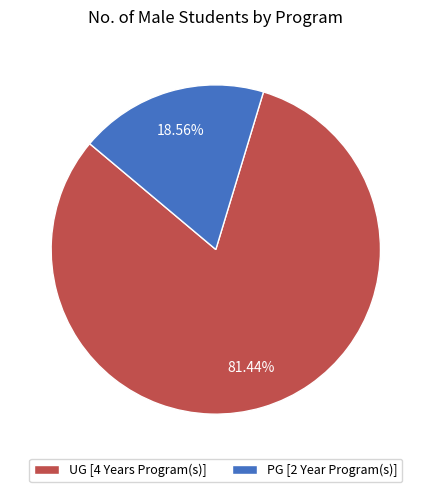

What percentage is NOT represented by PG [2 Year Program(s)]?

81.4%